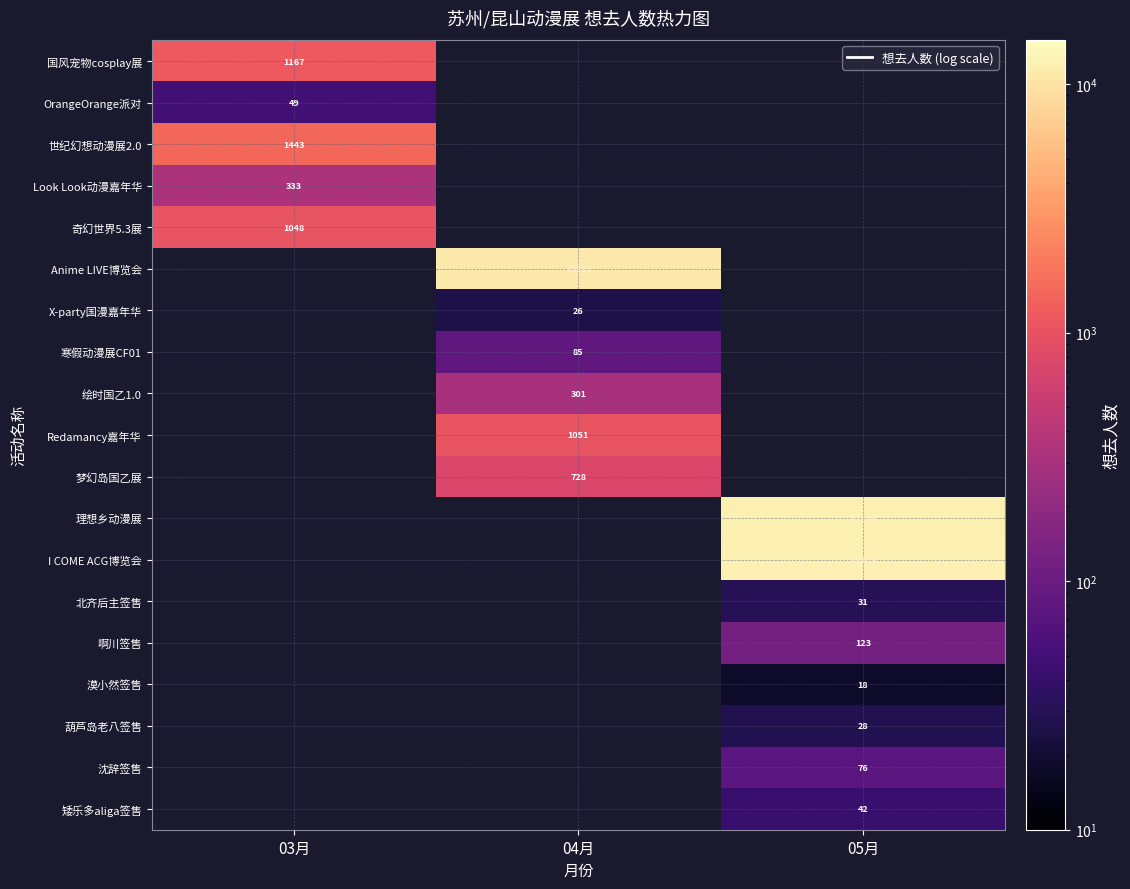

True or false: OrangeOrange派对 has a value of 23 at 03月.

False